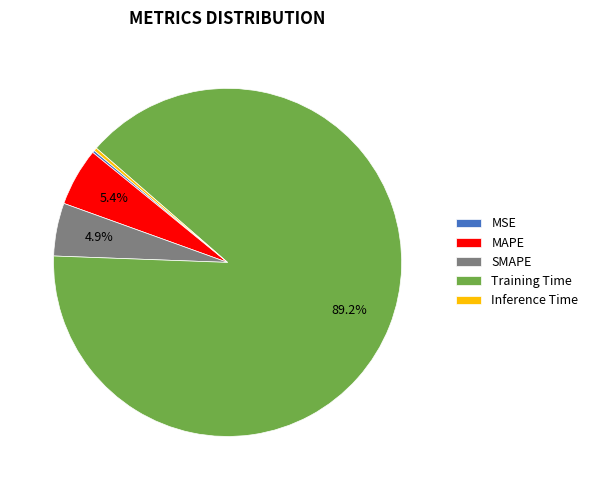

What percentage is NOT represented by Training Time?

10.8%